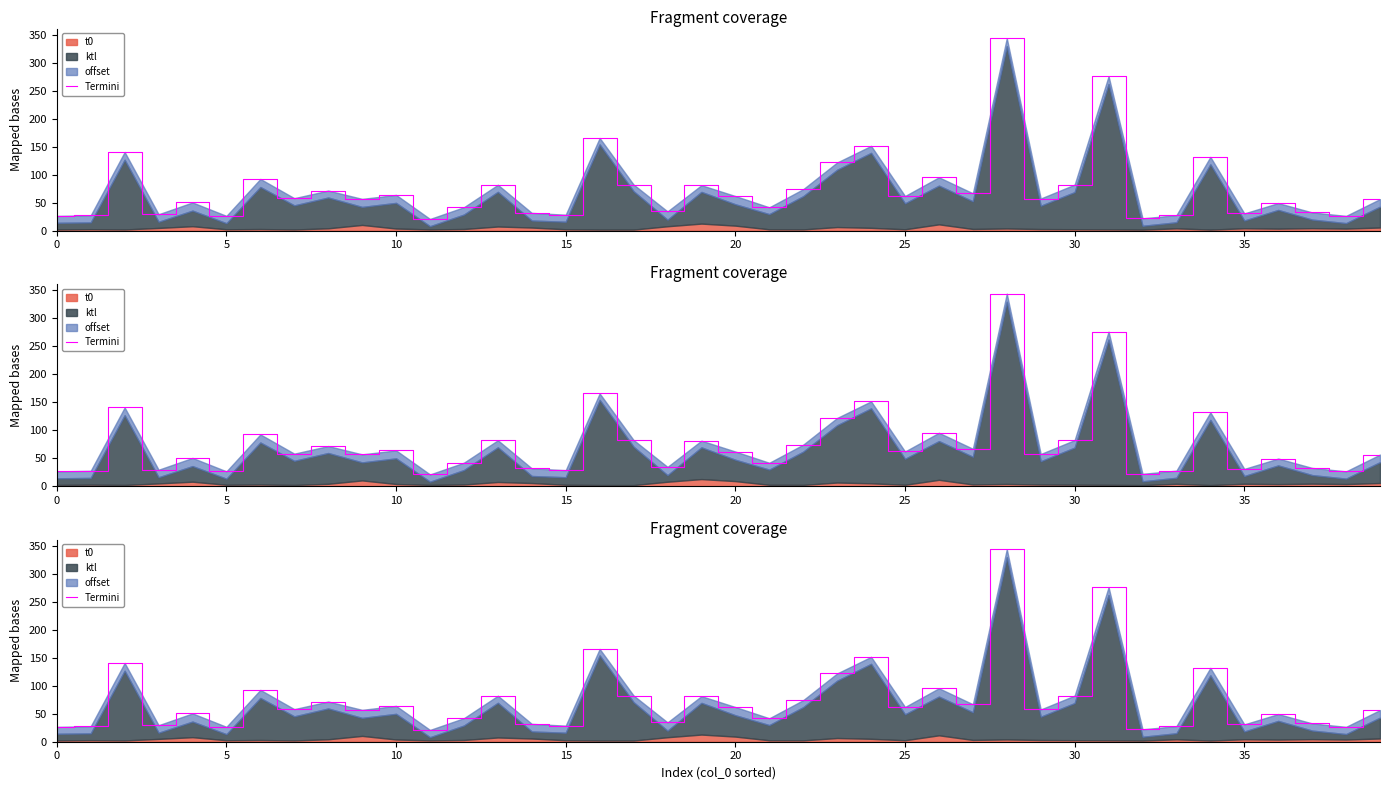

What is the label of the 18th point from the left?

17